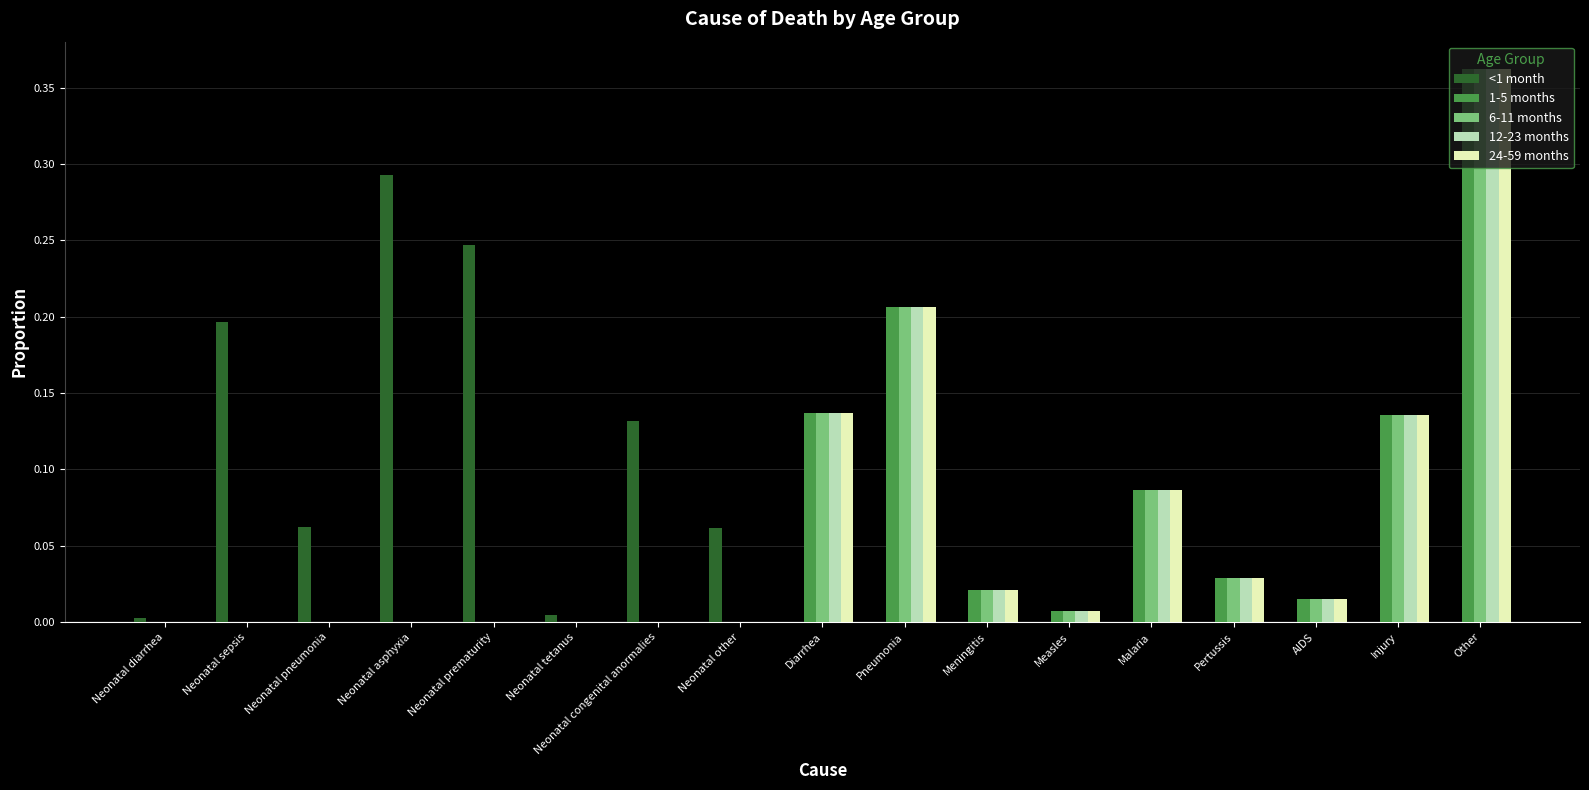

At which label does 12-23 months reach its peak?

Other